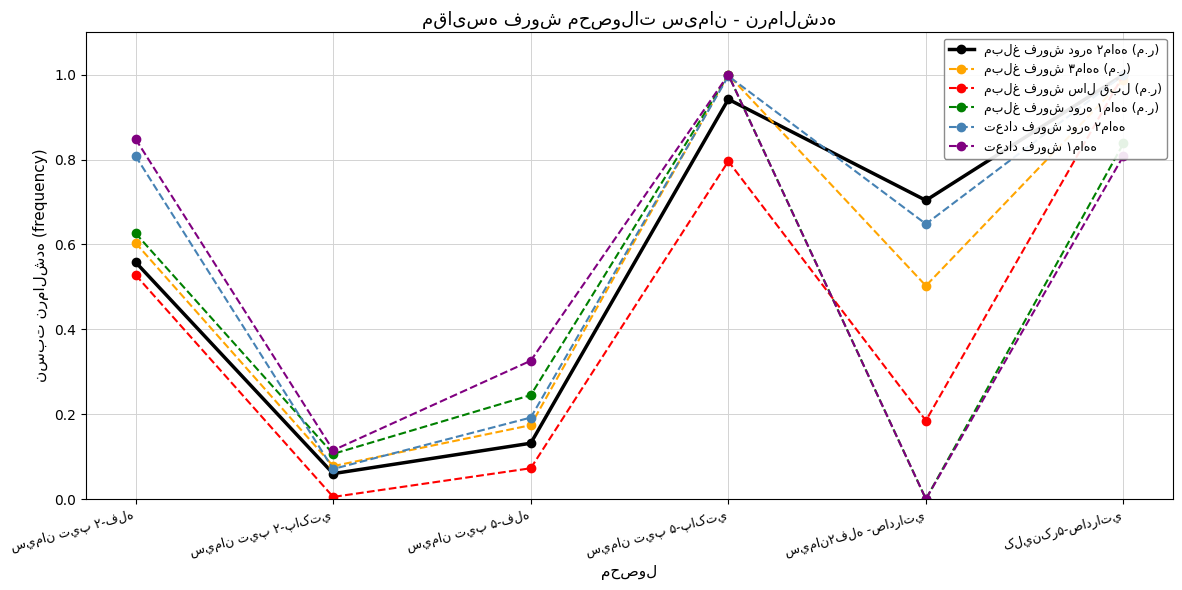

At which category is the sum across all series the highest?

سيمان تيپ ۵-پاکتي